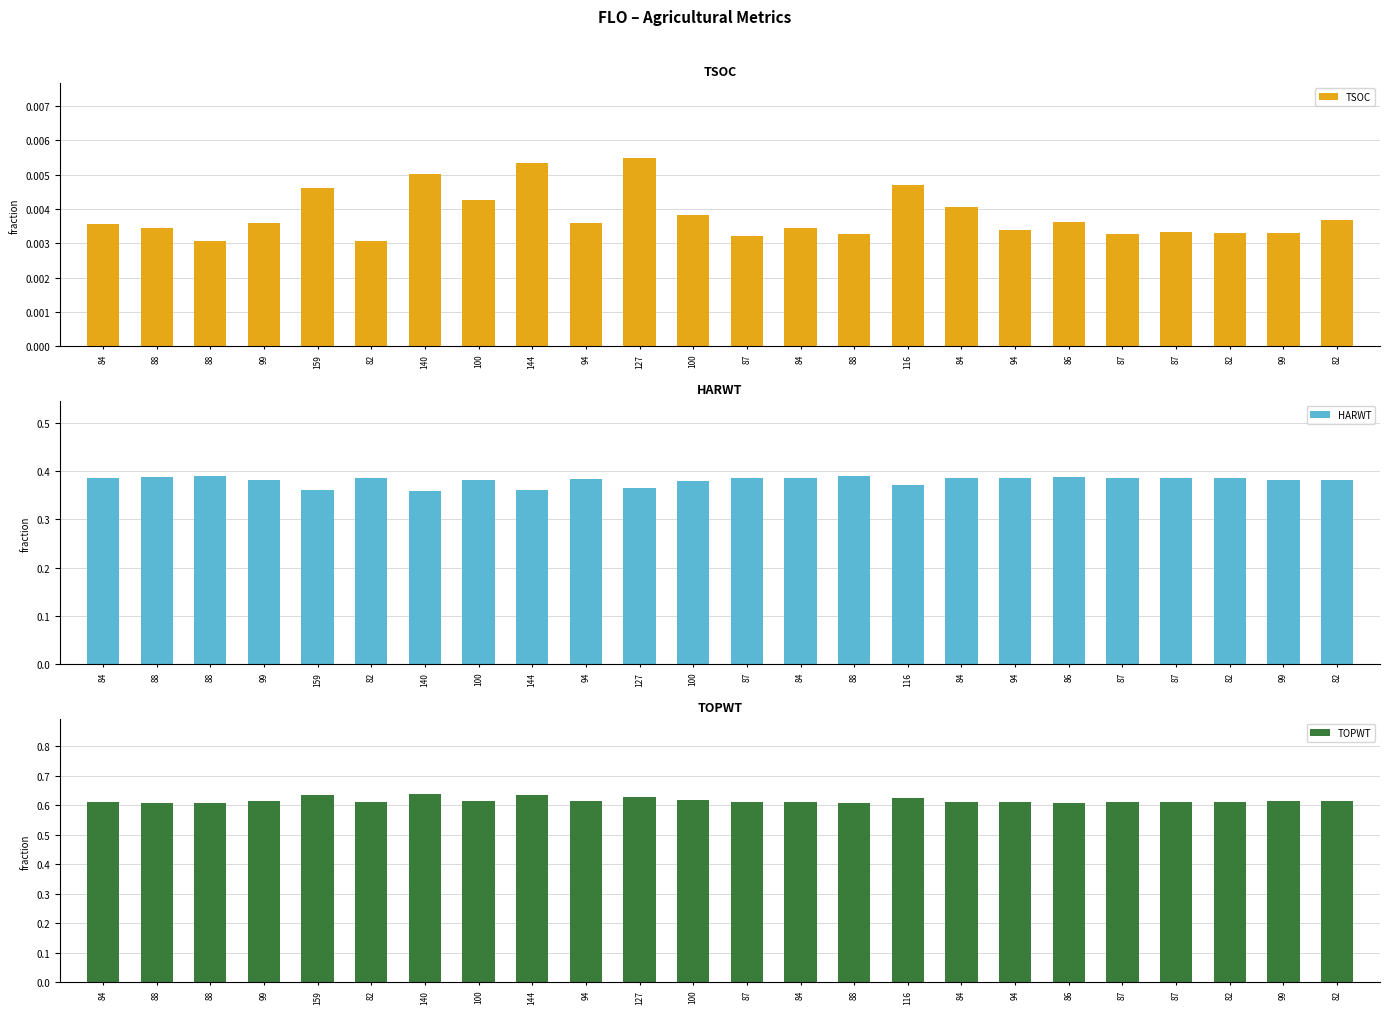

Count the TOPWT values in the range 0 to 1.

24